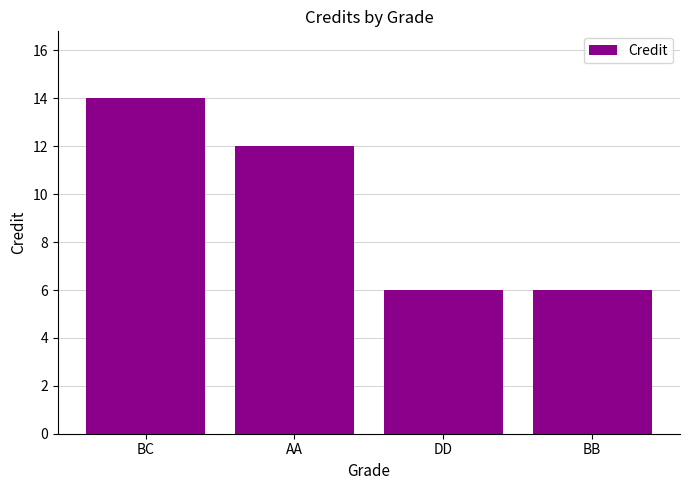

Count the values in the range 6 to 14.

4